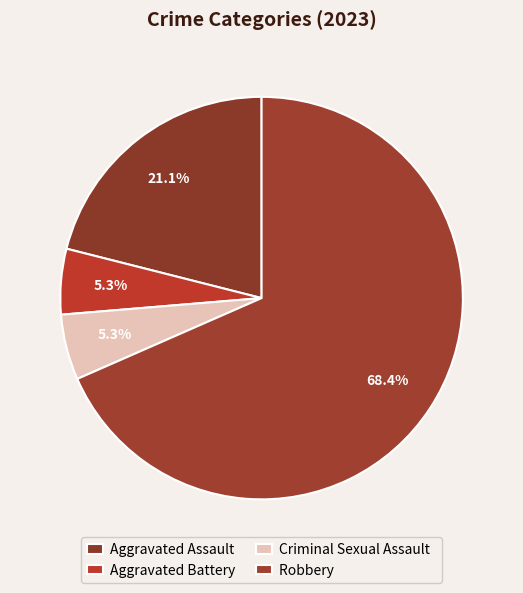

Which category has the biggest portion of the pie?

Robbery